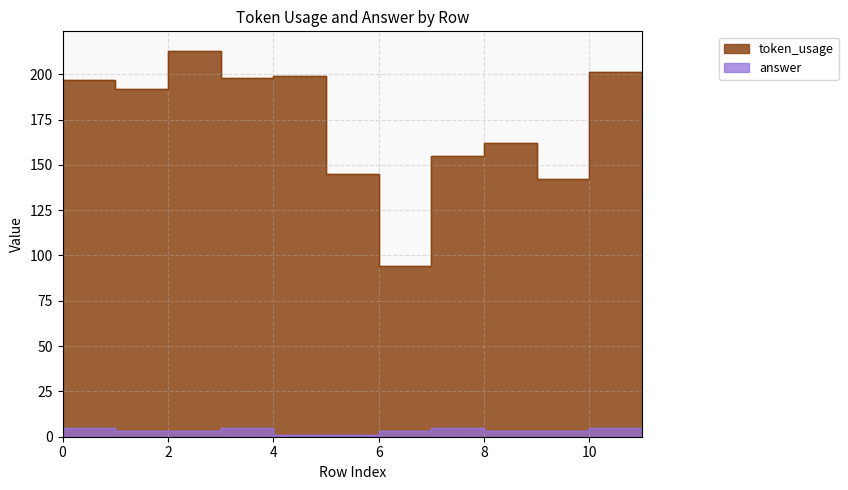

Between 2 and 4, which is larger?

2